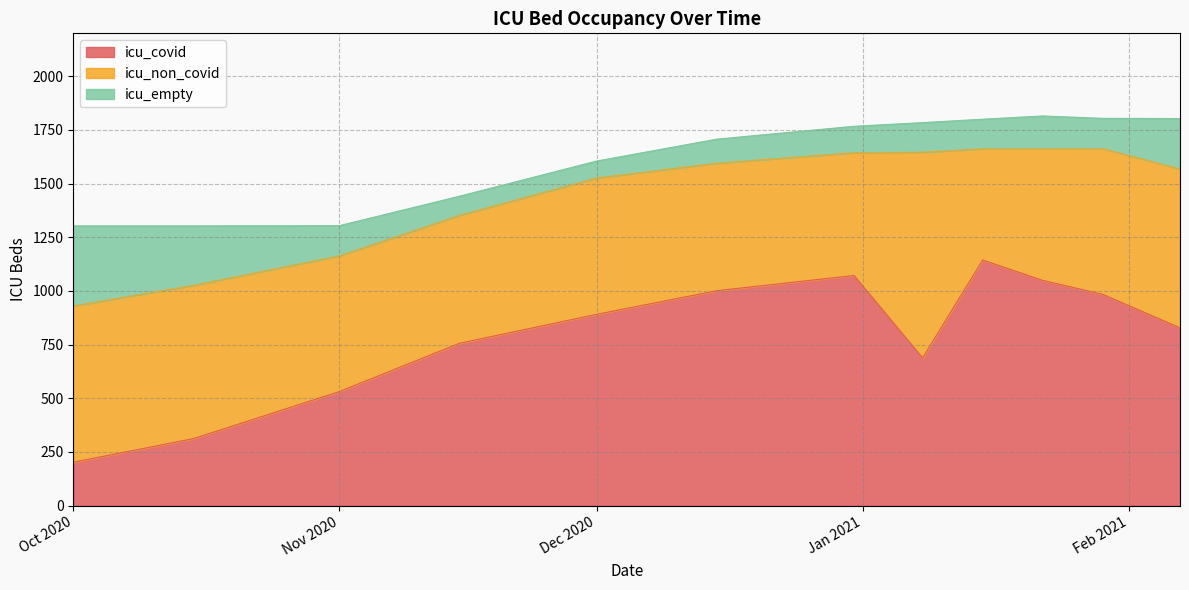

At which category does the chart reach its peak across all series?

2021-01-15